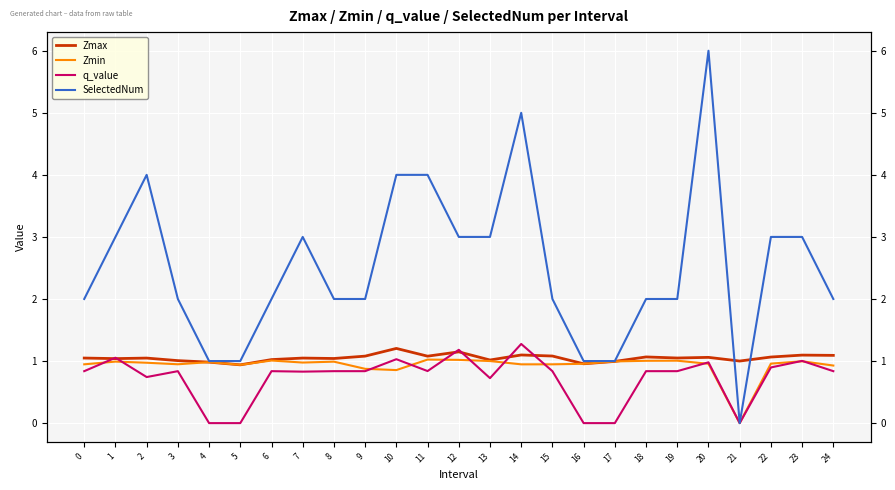

True or false: SelectedNum and q_value cross at least once.

False